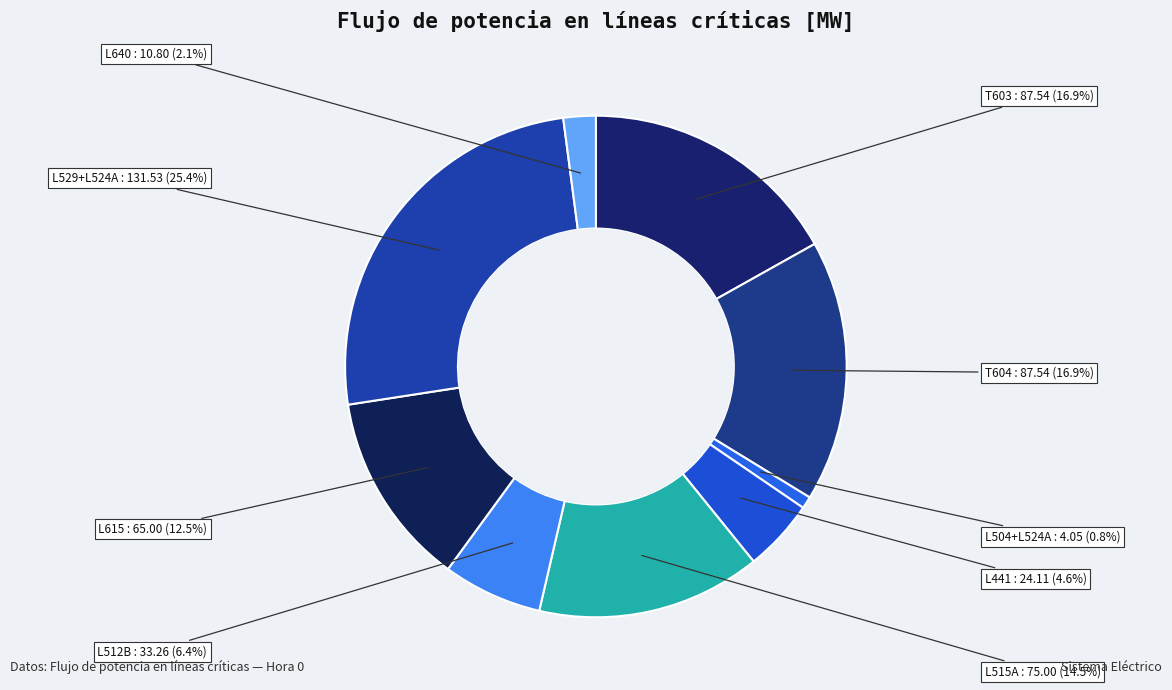

Count the number of slices in the pie.

9